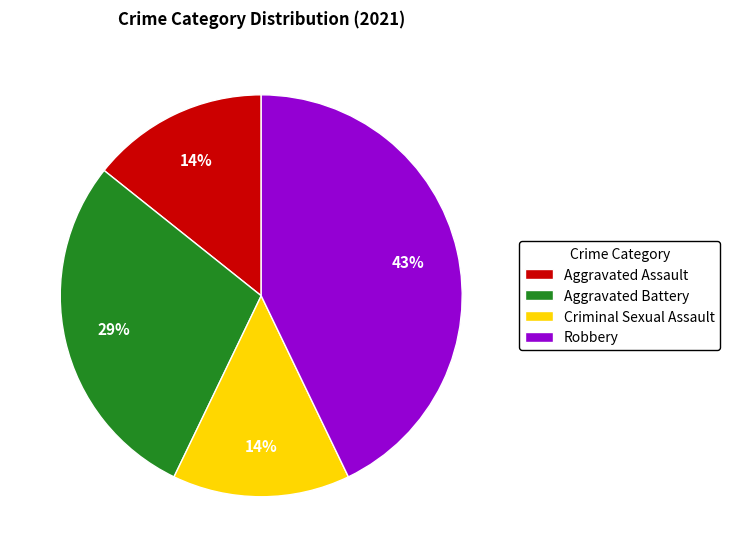

What is the largest slice in the pie chart?

Robbery